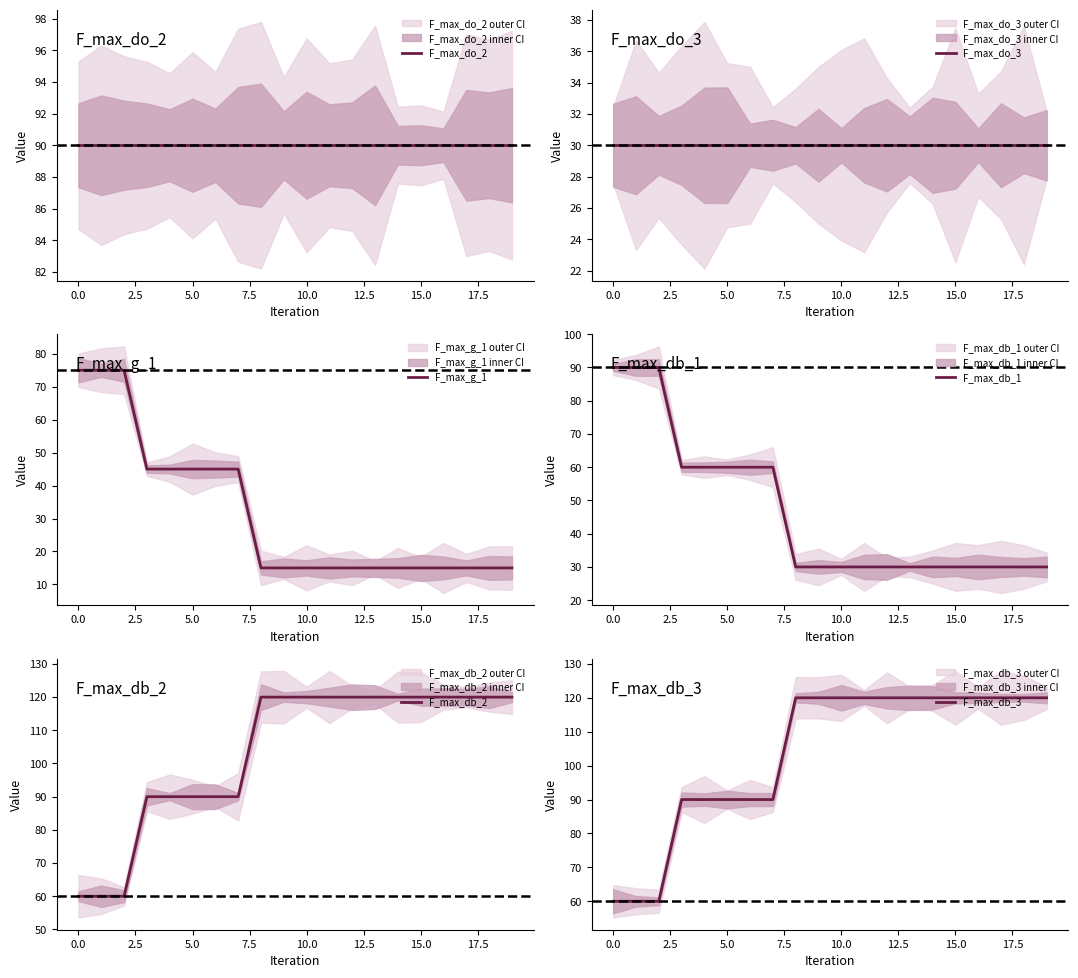

True or false: F_max_do_3 and F_max_do_2 intersect in this chart.

False